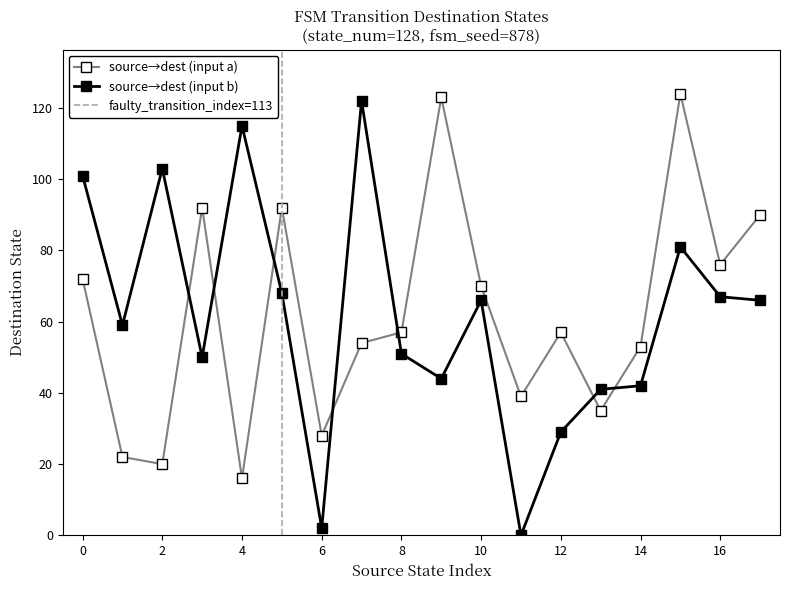

What is the maximum value for source→dest (input b)?

122